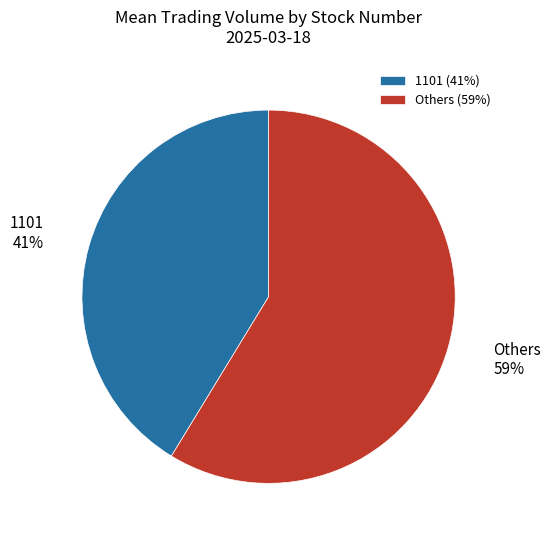

To the nearest percent, what is the average slice percentage?

50%